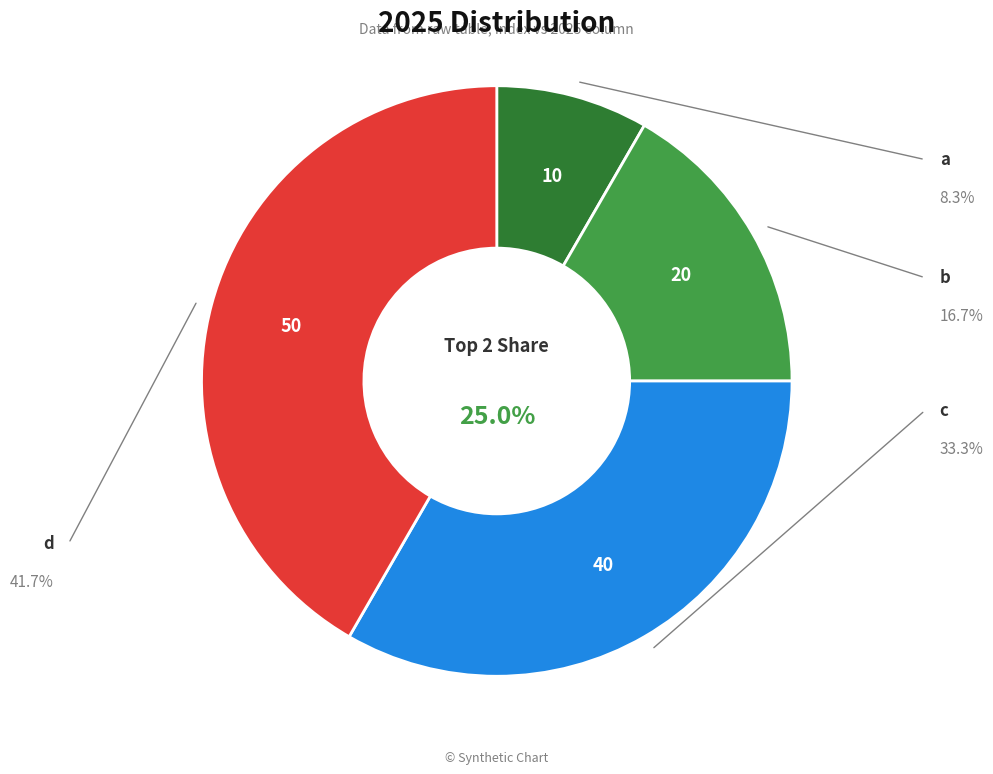

Do b and c together represent more than half of the pie?

No